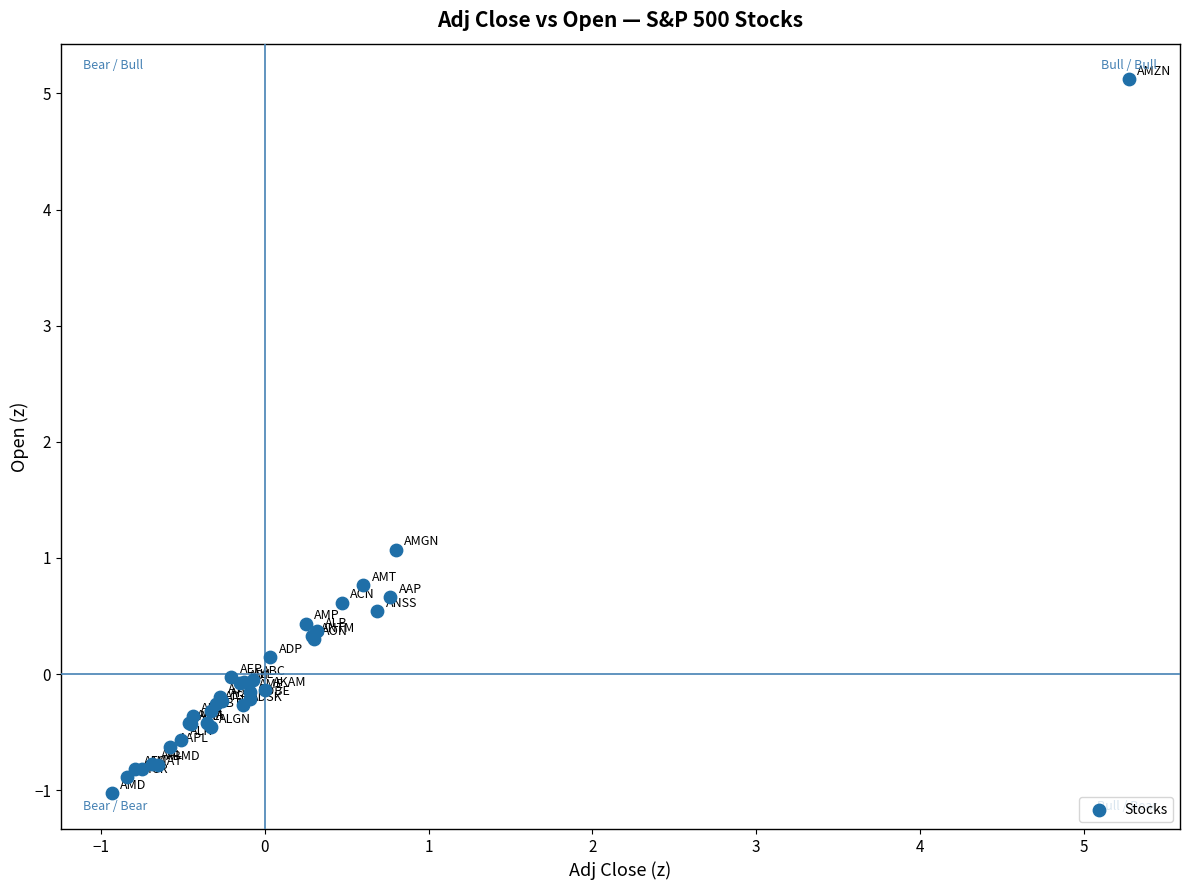

What Y value in the scatter plot is closest to 2?

1.1